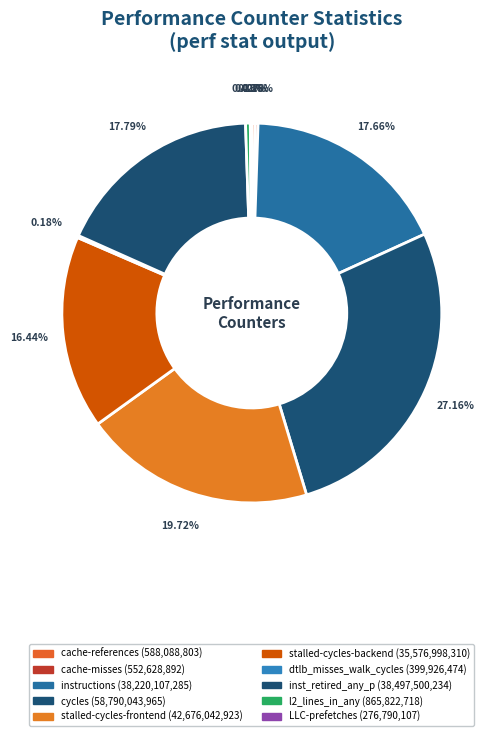

Combined, what portion of the pie is LLC-prefetches and inst_retired_any_p?

17.9%